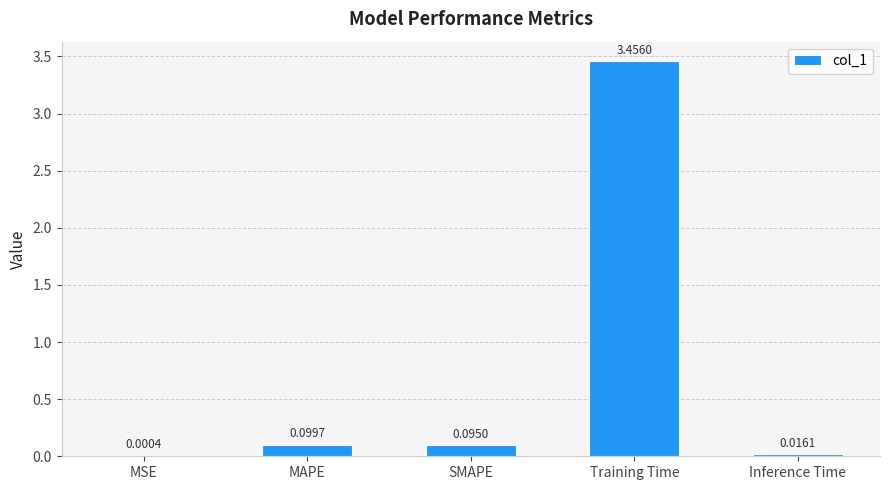

Between Training Time and Inference Time, which is larger?

Training Time